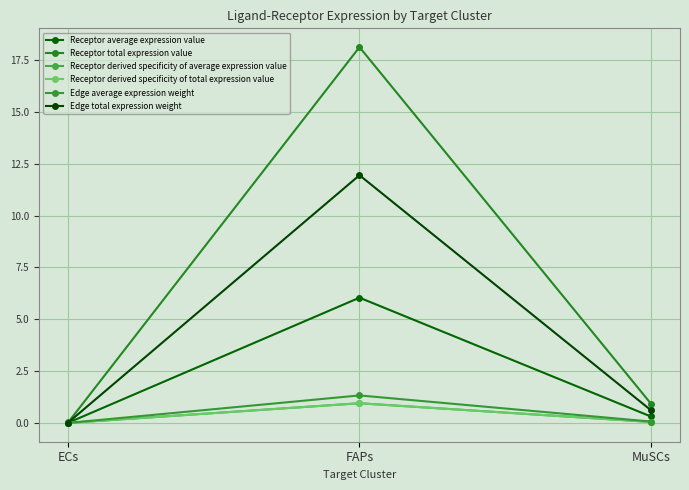

Is it true that Receptor average expression value equals 0.3 at MuSCs?

True